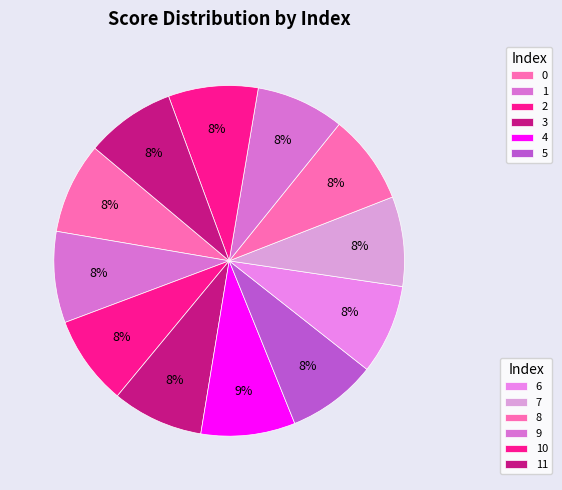

To the nearest percent, what is the average slice percentage?

8%